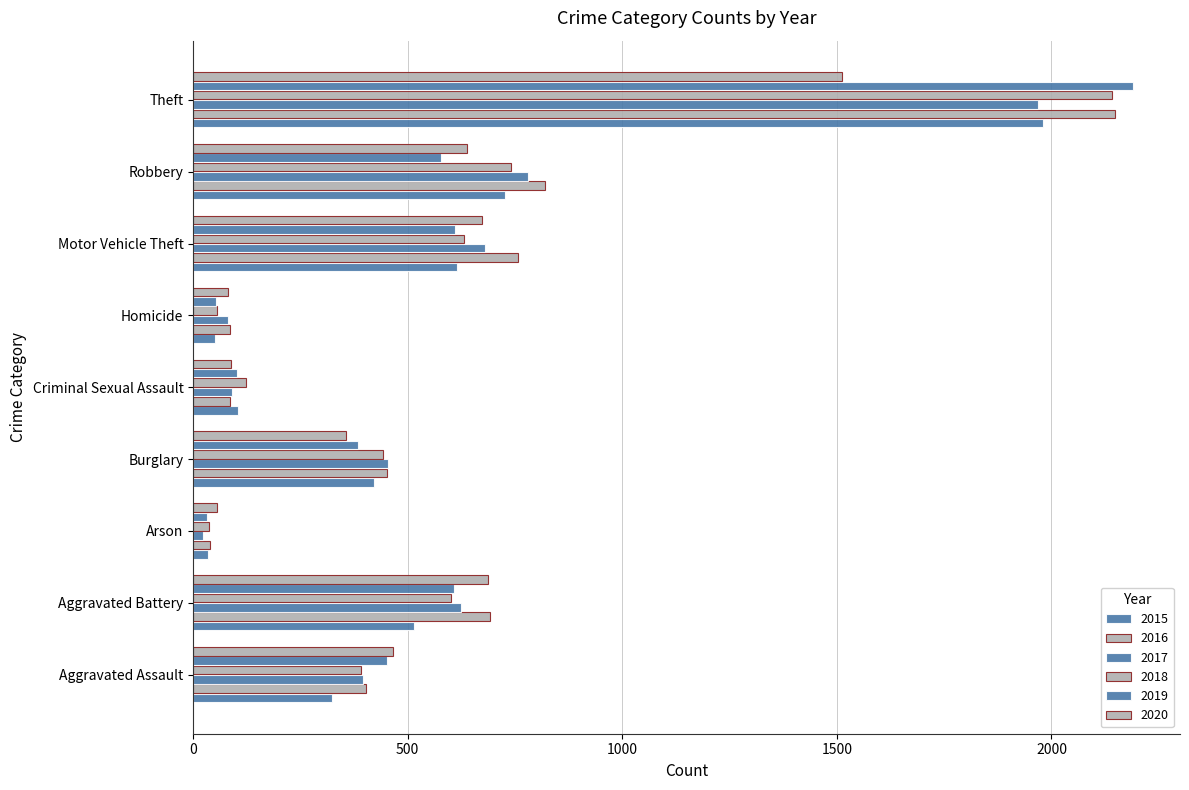

What position from the right is Arson?

7